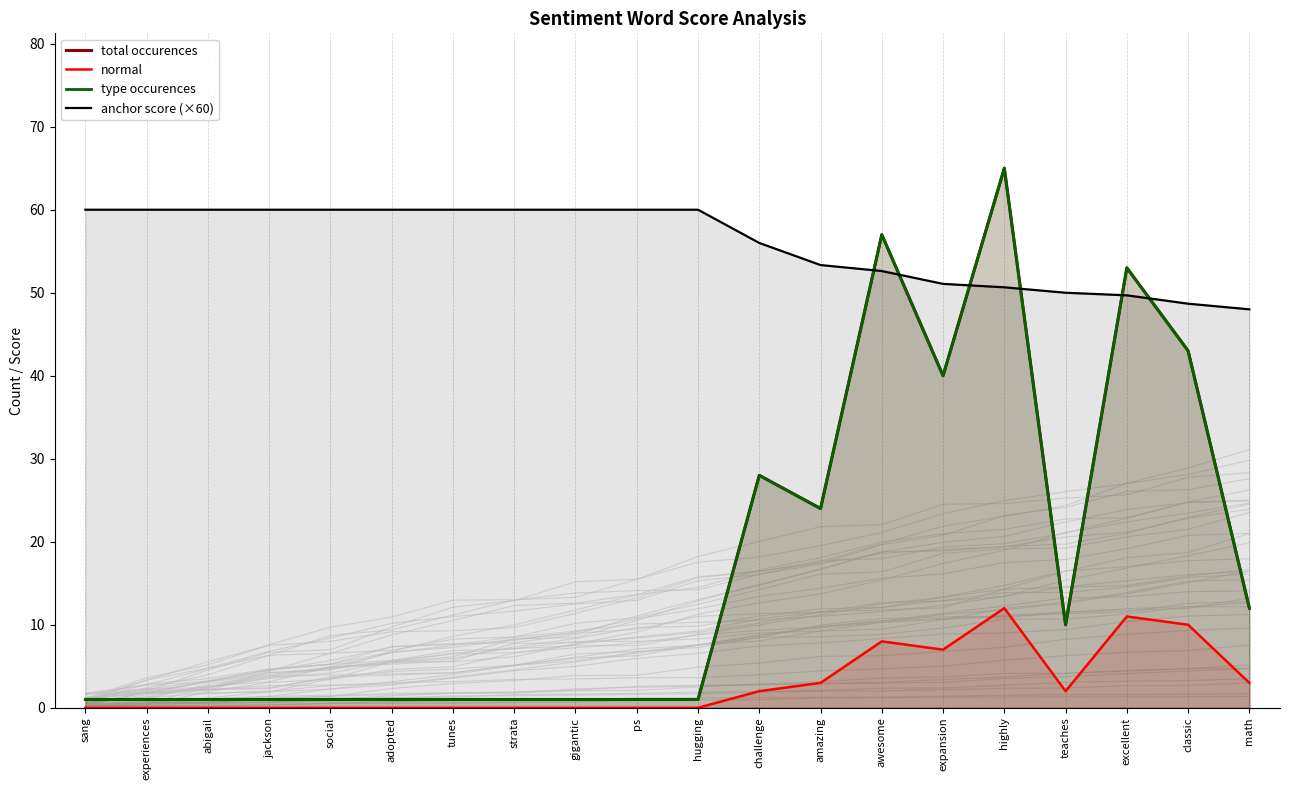

Reading right to left, transcribe all the data shown in this chart.

total occurences: math=12.0	classic=43.0	excellent=53.0	teaches=10.0	highly=65.0	expansion=40.0	awesome=57.0	amazing=24.0	challenge=28.0	hugging=1.0	ps=1.0	gigantic=1.0	strata=1.0	tunes=1.0	adopted=1.0	social=1.0	jackson=1.0	abigail=1.0	experiences=1.0	sang=1.0
normal: math=3.0	classic=10.0	excellent=11.0	teaches=2.0	highly=12.0	expansion=7.0	awesome=8.0	amazing=3.0	challenge=2.0	hugging=0.0	ps=0.0	gigantic=0.0	strata=0.0	tunes=0.0	adopted=0.0	social=0.0	jackson=0.0	abigail=0.0	experiences=0.0	sang=0.0
type occurences: math=12.0	classic=43.0	excellent=53.0	teaches=10.0	highly=65.0	expansion=40.0	awesome=57.0	amazing=24.0	challenge=28.0	hugging=1.0	ps=1.0	gigantic=1.0	strata=1.0	tunes=1.0	adopted=1.0	social=1.0	jackson=1.0	abigail=1.0	experiences=1.0	sang=1.0
anchor score (×60): math=48.0	classic=48.7	excellent=49.7	teaches=50.0	highly=50.7	expansion=51.1	awesome=52.6	amazing=53.3	challenge=56.0	hugging=60.0	ps=60.0	gigantic=60.0	strata=60.0	tunes=60.0	adopted=60.0	social=60.0	jackson=60.0	abigail=60.0	experiences=60.0	sang=60.0